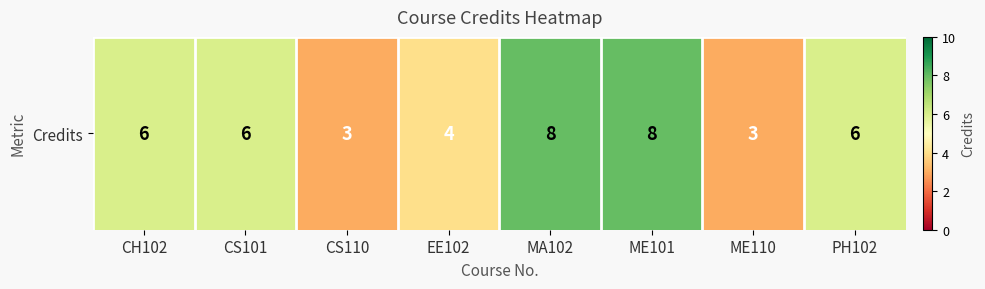

What is the maximum value shown in the chart?

8